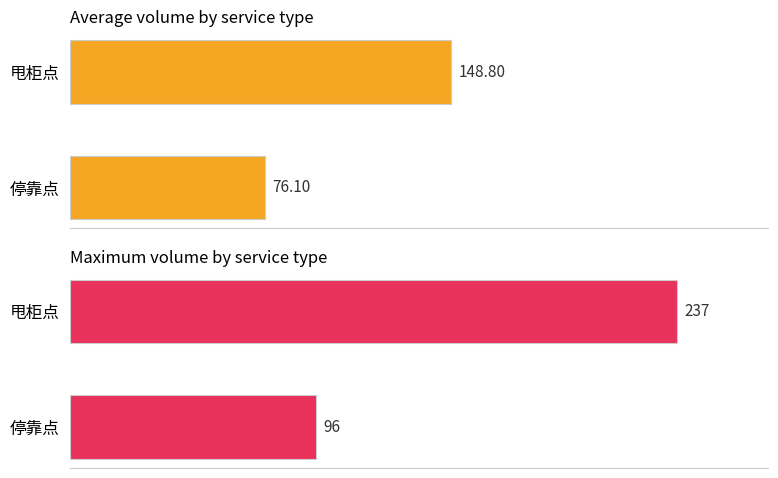

How many groups of bars are there?

2